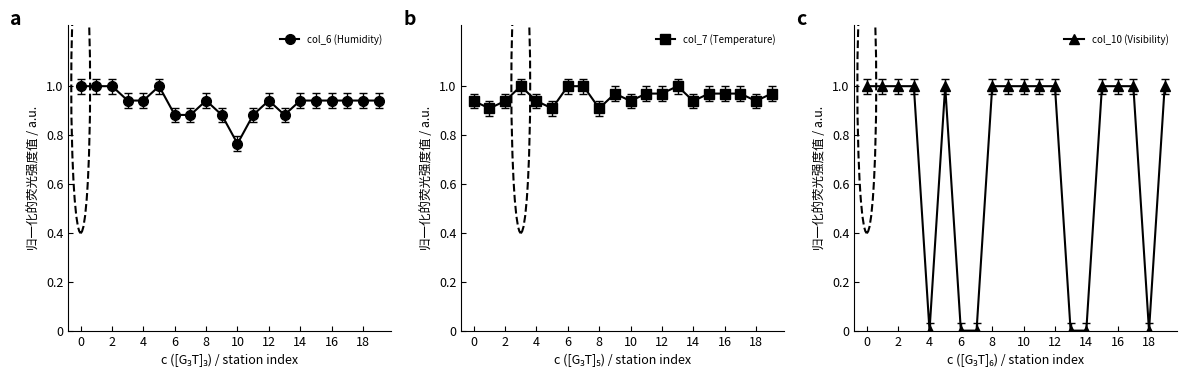

How many interior local valleys does the col_7 (Temperature) series have?

6